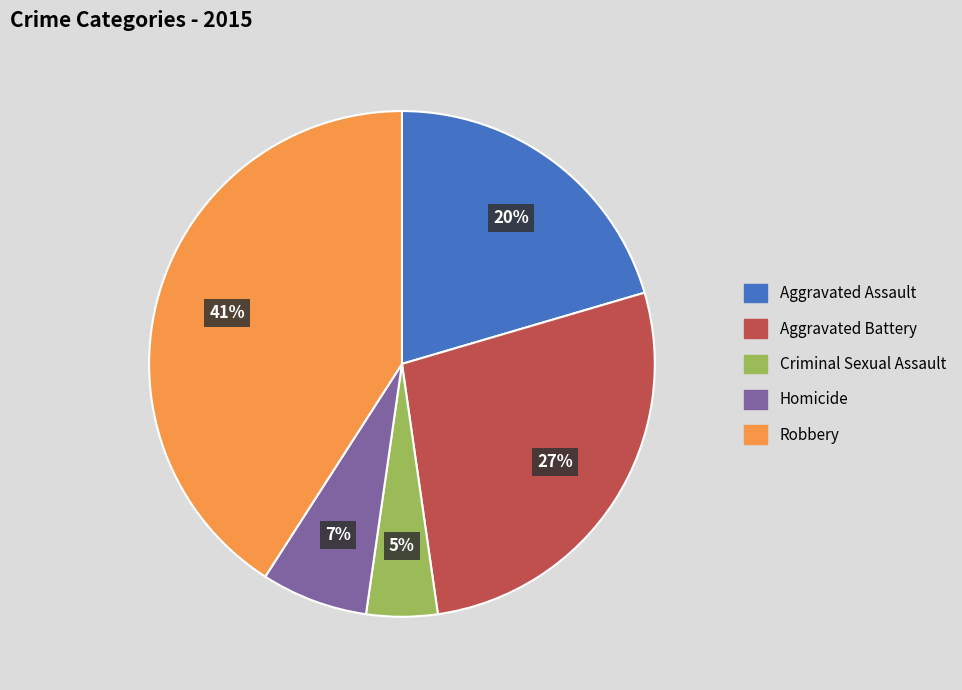

What is the ratio of the value at Homicide to the value at Robbery?

0.2